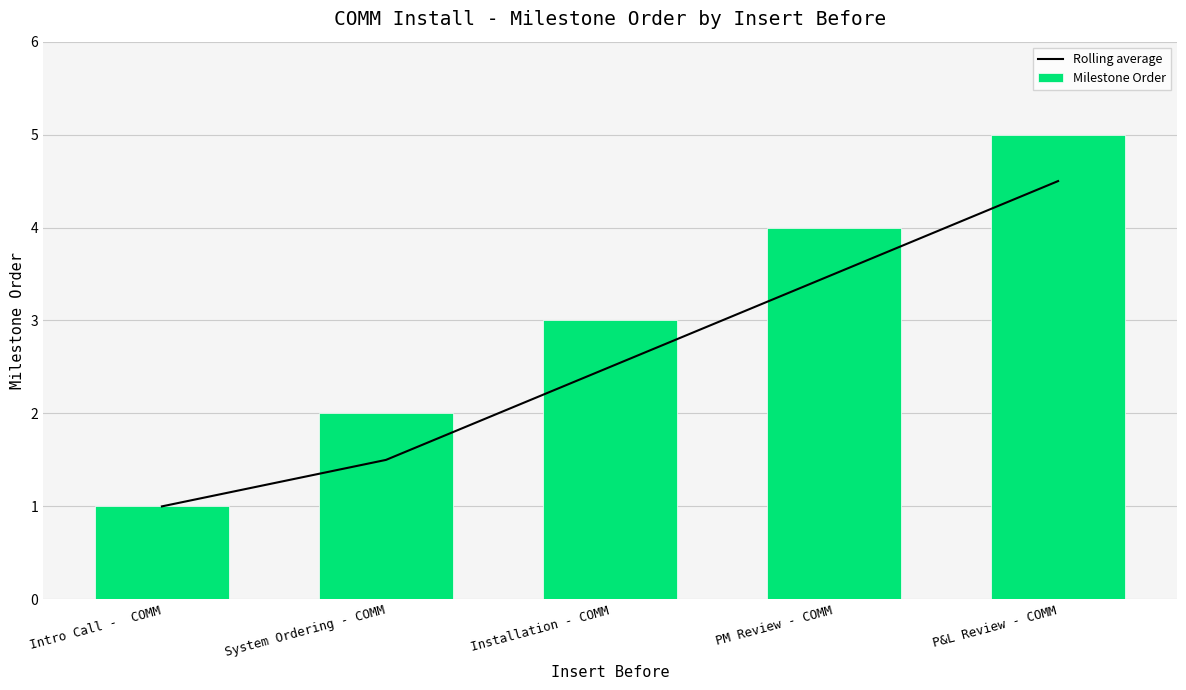

What are all the series names shown in the legend?

Rolling average, Milestone Order